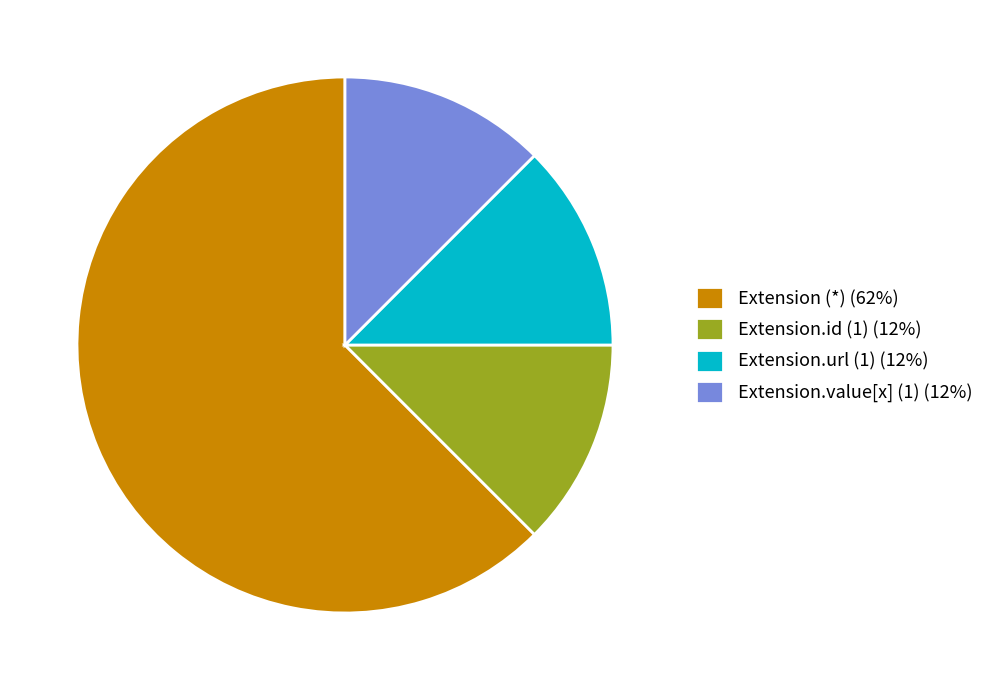

Which slice is the largest?

Extension (*) (62%)